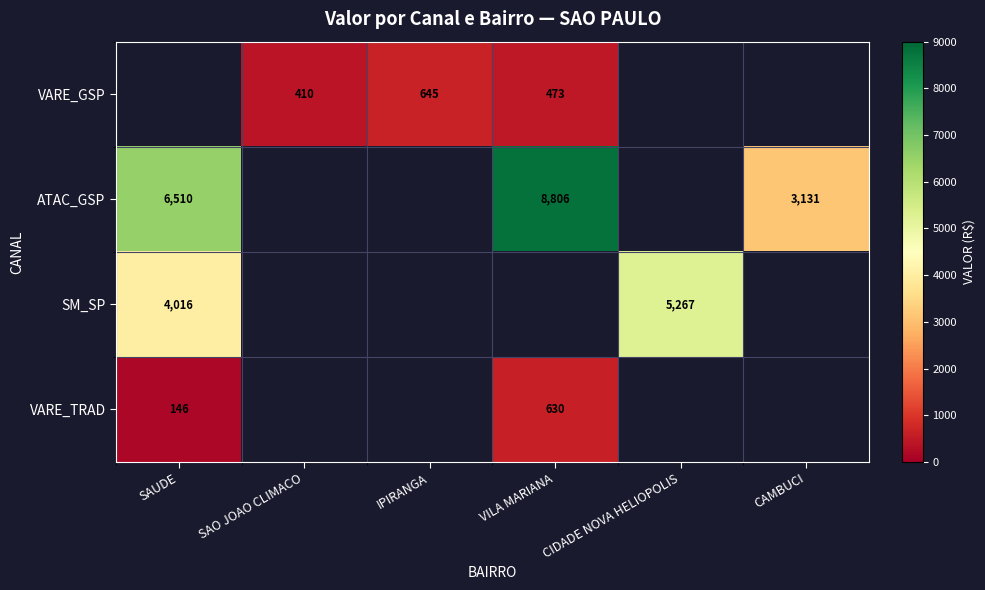

True or false: VARE_GSP has a value of 473 at VILA MARIANA.

True